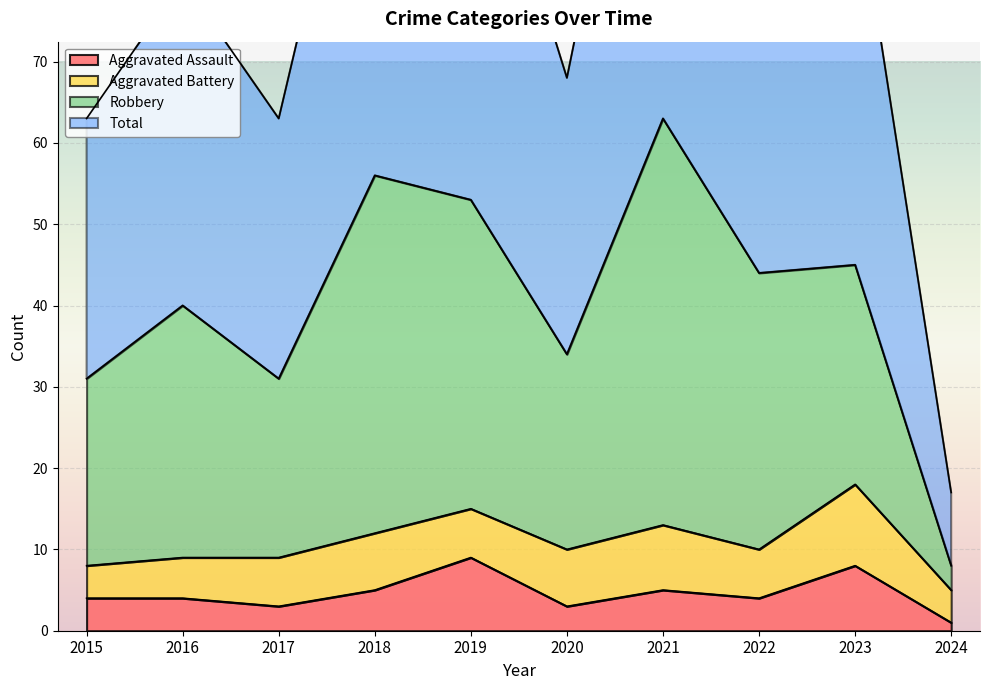

What is the total value across all series at 2022?

136